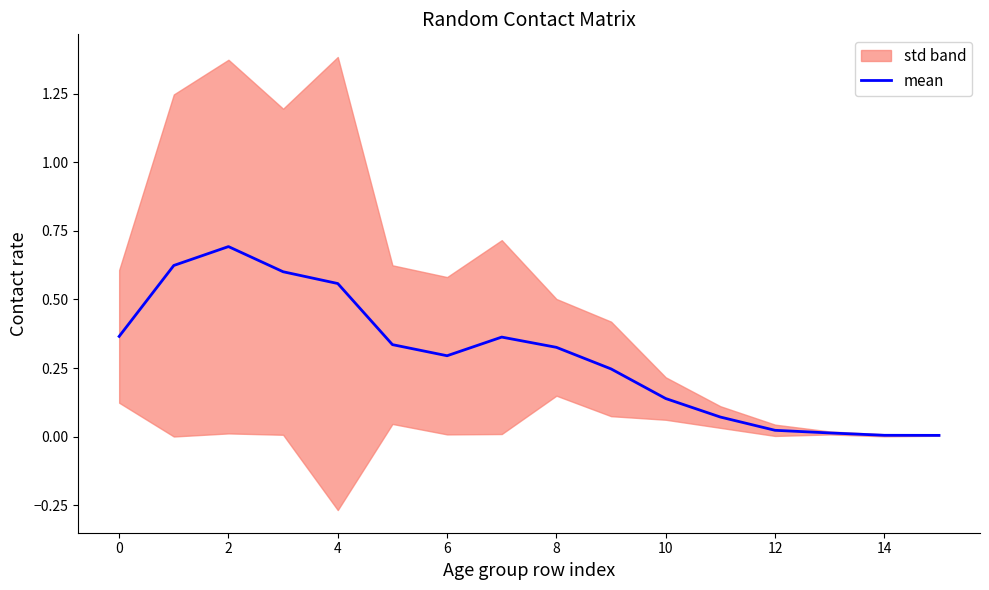

What is the maximum value shown in the chart?

0.7